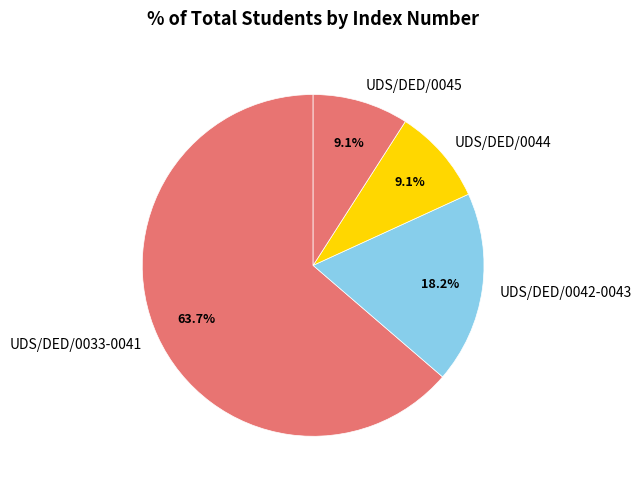

What is the largest slice in the pie chart?

UDS/DED/0033-0041